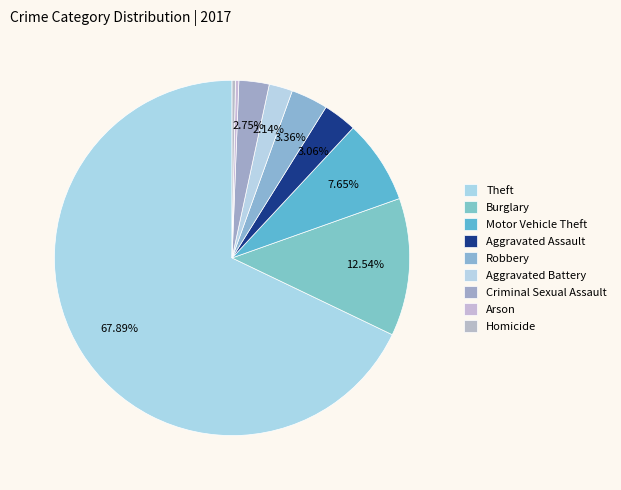

Which slice represents more than half of the pie?

Theft